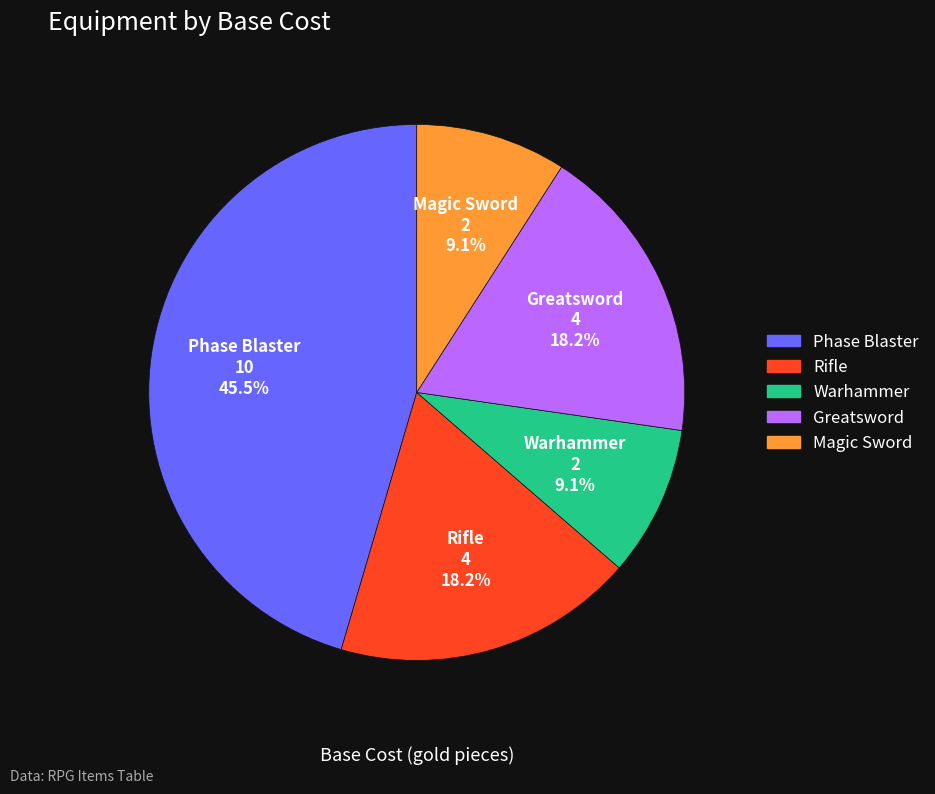

What percentage is the Greatsword slice, to the nearest percent?

18%